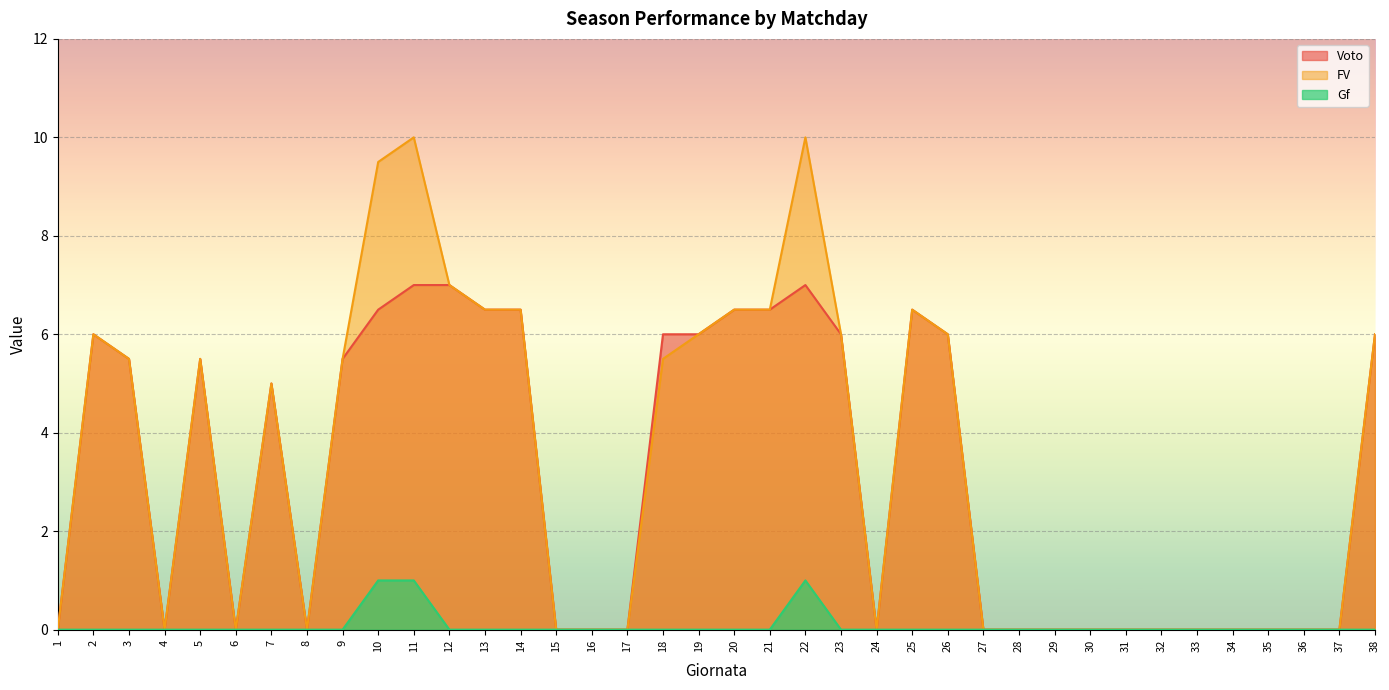

What is the maximum value shown in the chart?

10.0